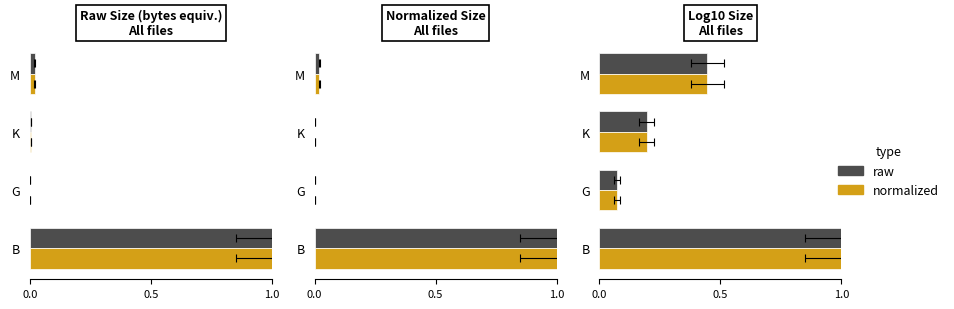

How many data points does each series have?

4